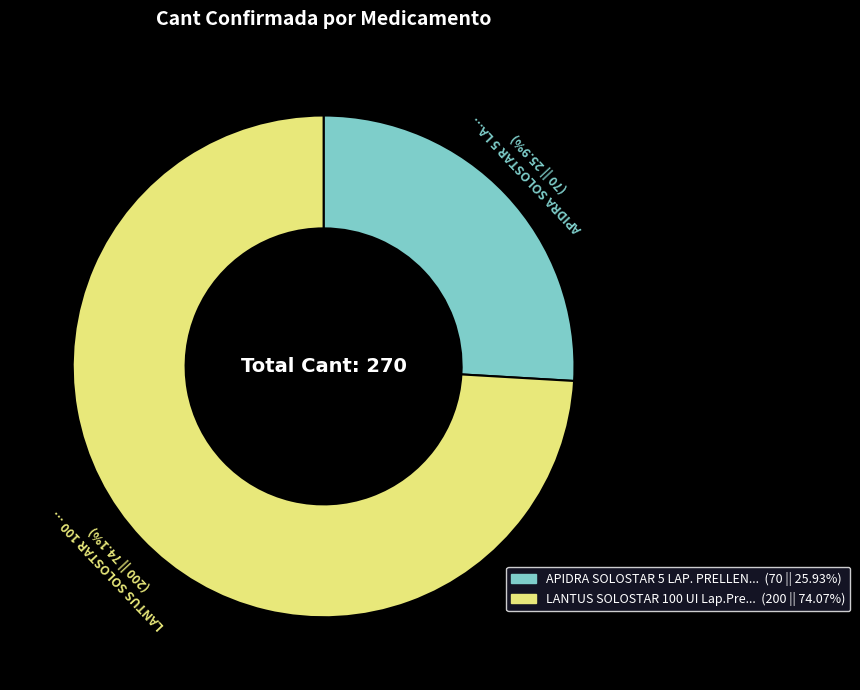

Is there a majority slice in this chart?

Yes